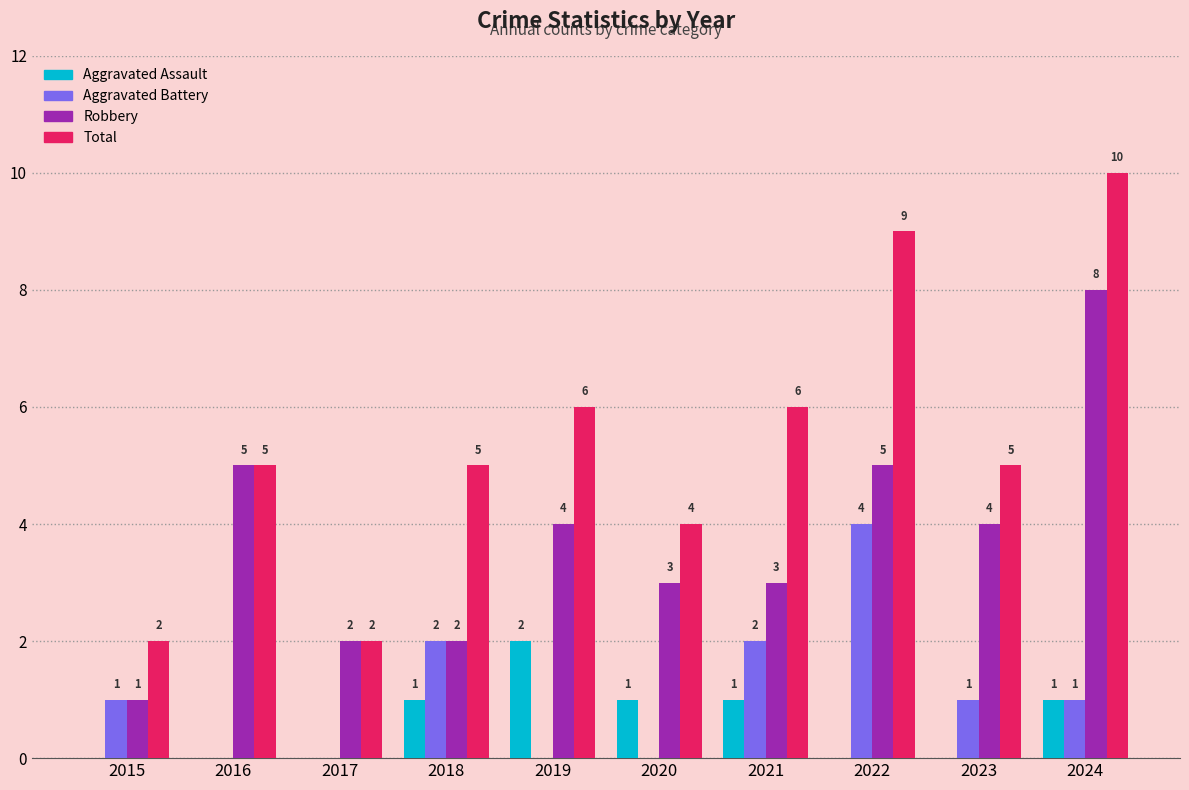

How many groups of bars are there?

10